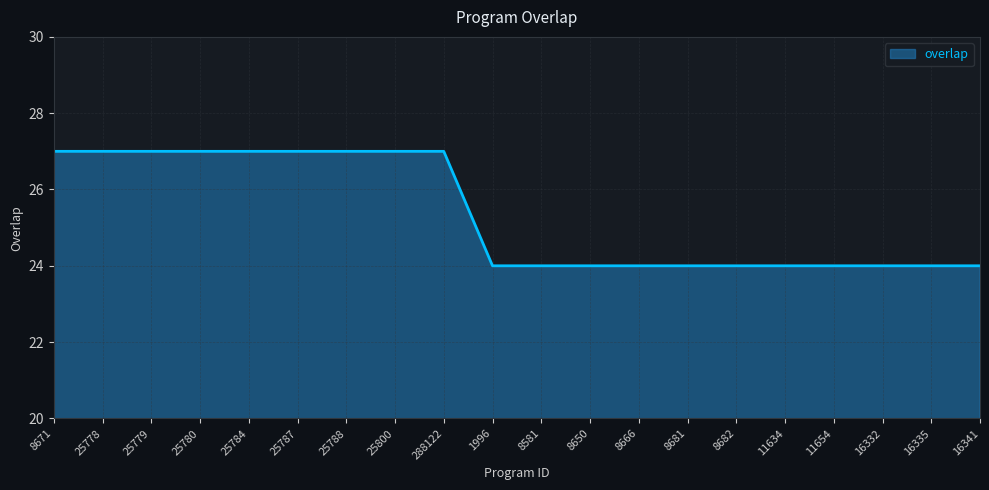

How many series are shown in this chart?

1